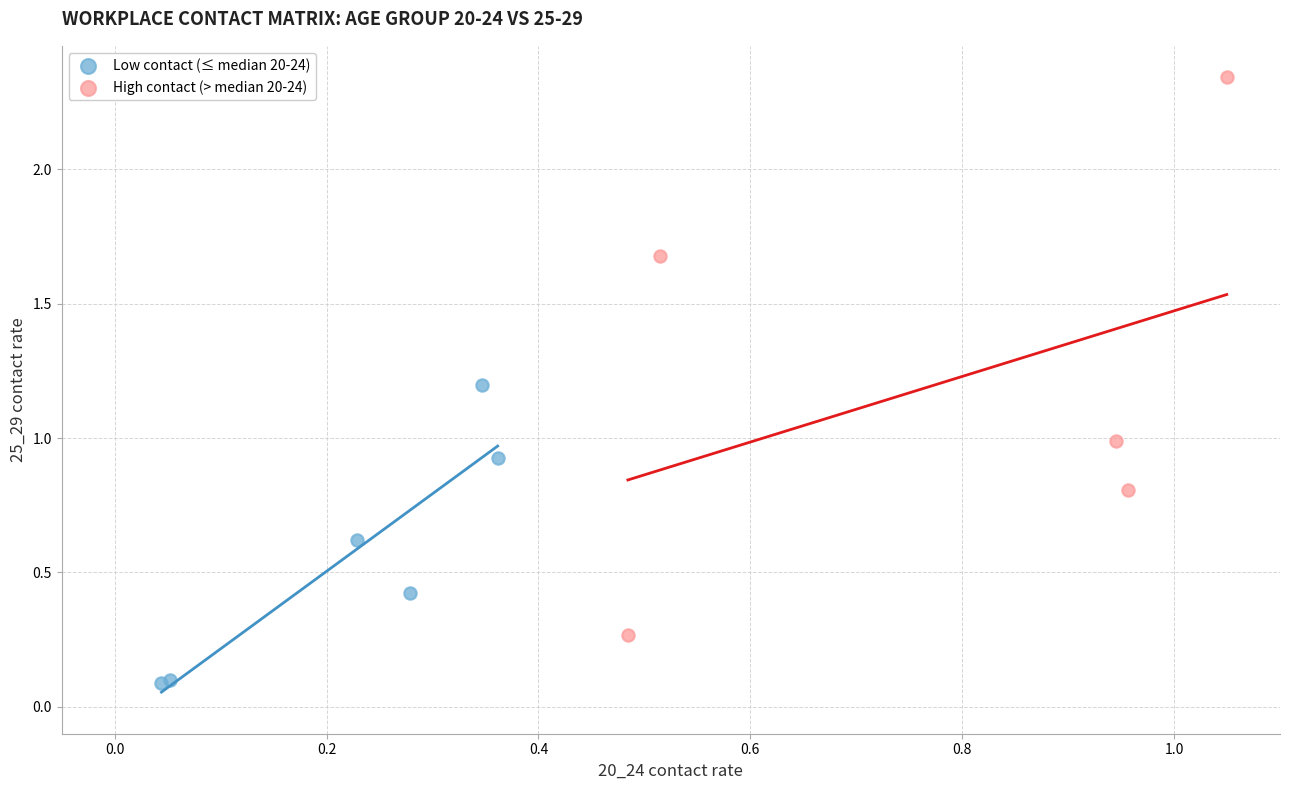

Which series reaches the minimum Y coordinate?

Low contact (≤ median 20-24)